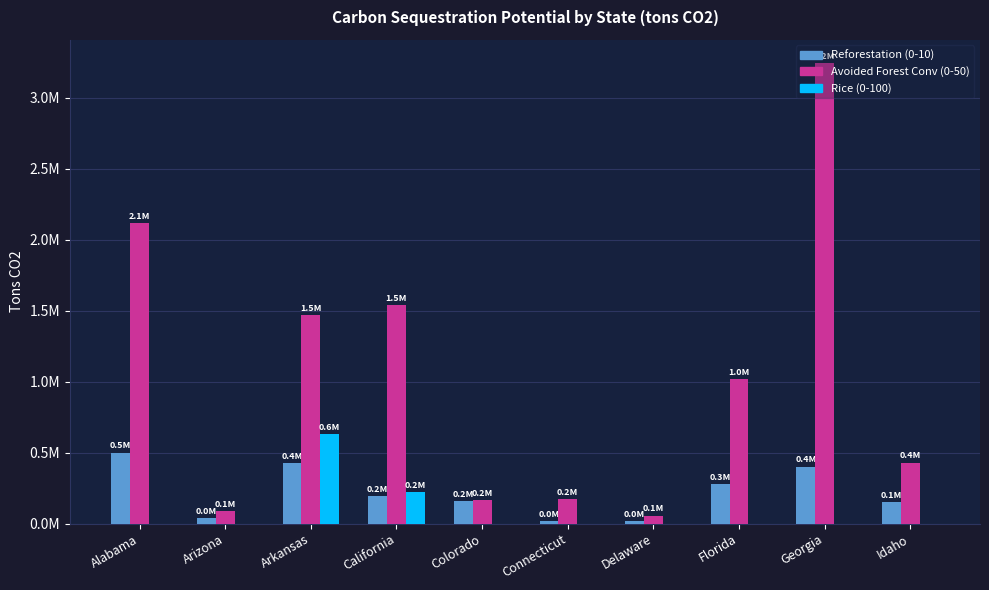

What is the label of the 6th bar from the left?

Connecticut